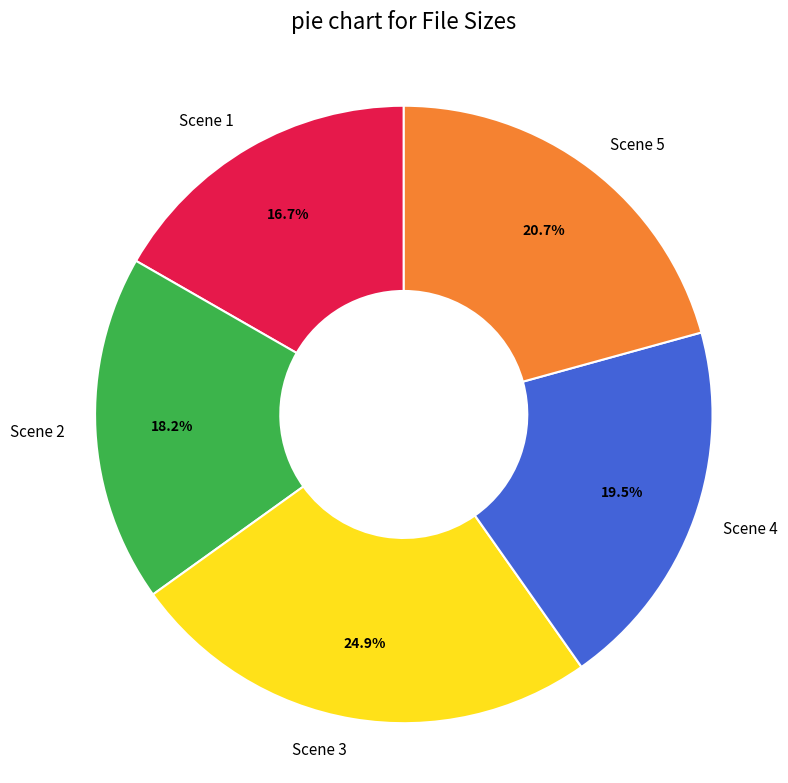

Does Scene 1 account for over 50% of the chart?

No